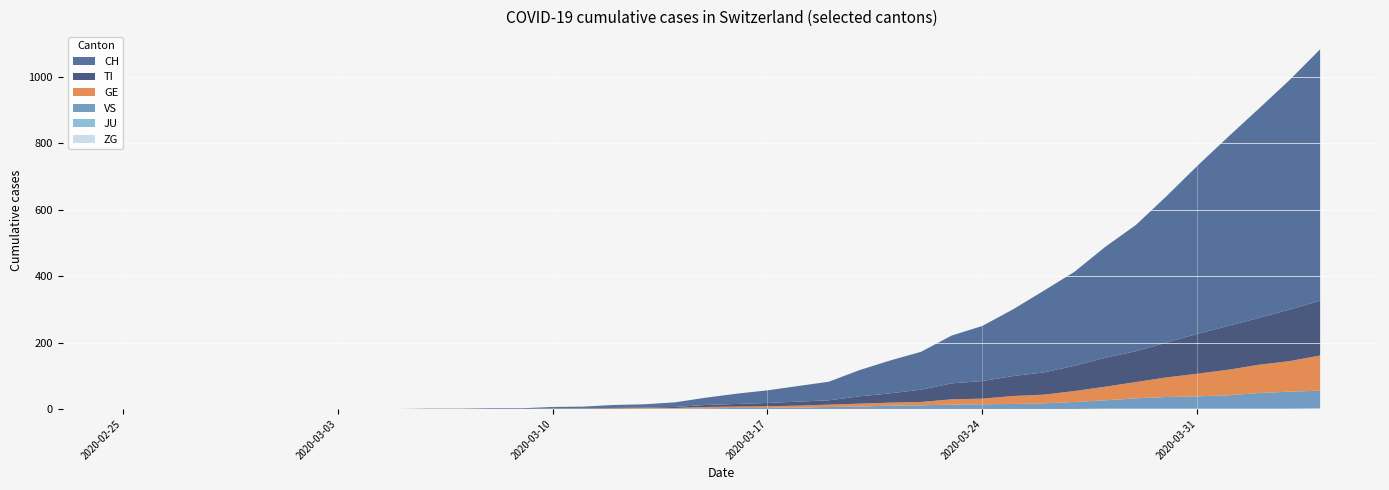

Reading left to right, what are all the values shown in this chart?

CH: 0	0	0	0	0	0	0	0	0	0	1	1	2	2	4	5	9	10	14	22	31	38	47	56	79	99	114	144	166	201	246	283	334	380	441	506	569	630	691	757
TI: 0	0	0	0	0	0	0	0	0	0	0	0	0	0	1	1	1	1	3	6	8	10	12	13	22	28	37	48	53	60	67	76	87	93	105	120	132	141	155	165
GE: 0	0	0	0	0	0	0	0	0	0	0	0	0	0	1	1	2	2	2	4	4	5	6	7	9	9	10	16	17	24	26	33	41	49	59	68	77	85	92	106
JU: 0	0	0	0	0	0	0	0	0	0	0	0	0	0	0	0	0	0	0	0	0	0	0	0	0	0	0	0	0	0	0	0	0	0	0	0	0	0	0	0
VS: 0	0	0	0	0	0	0	0	0	0	0	0	0	0	0	0	0	1	1	2	3	3	4	6	7	10	11	13	14	15	17	21	25	31	35	37	40	47	51	53
ZG: 0	0	0	0	0	0	0	0	0	0	0	0	0	0	0	0	0	0	0	0	0	0	0	0	0	0	0	0	0	0	0	0	1	1	1	1	1	1	1	2